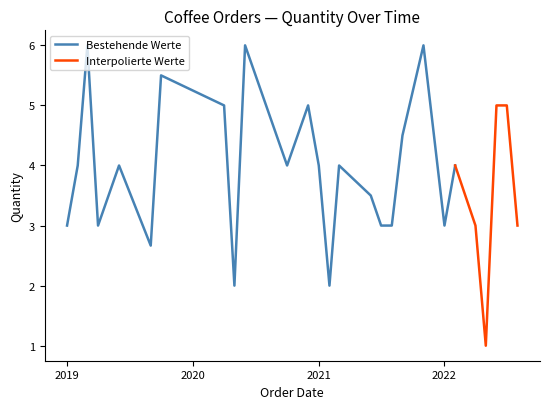

Count the number of categories in the chart.

40